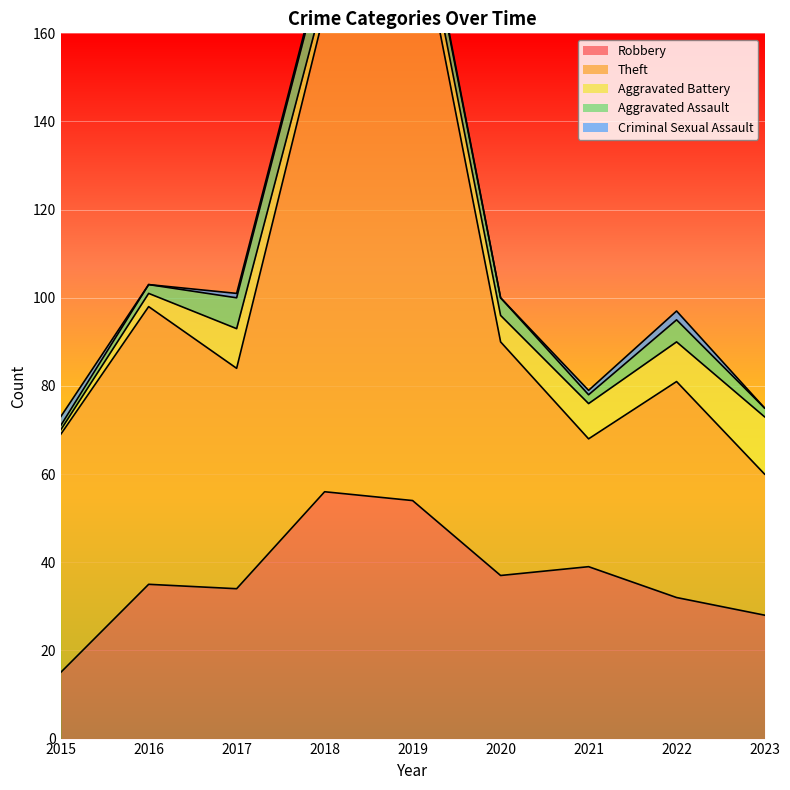

True or false: Aggravated Battery and Robbery cross at least once.

False